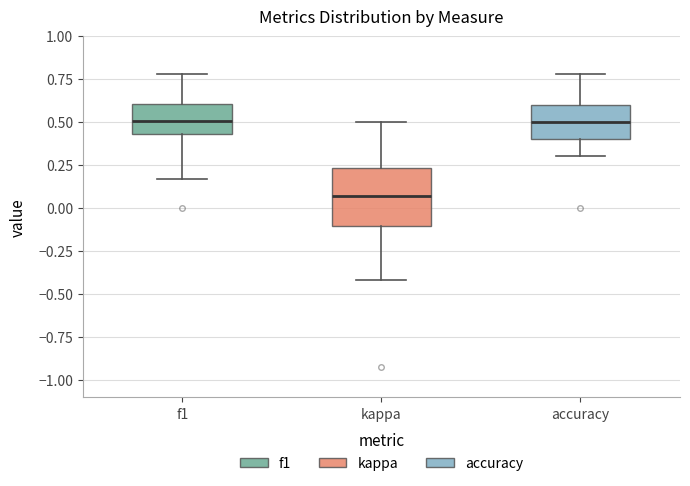

Where is the lower edge of the box for kappa on the y-axis? The values are not printed on the chart, so give them approximately, as read against the axis.

-0.10